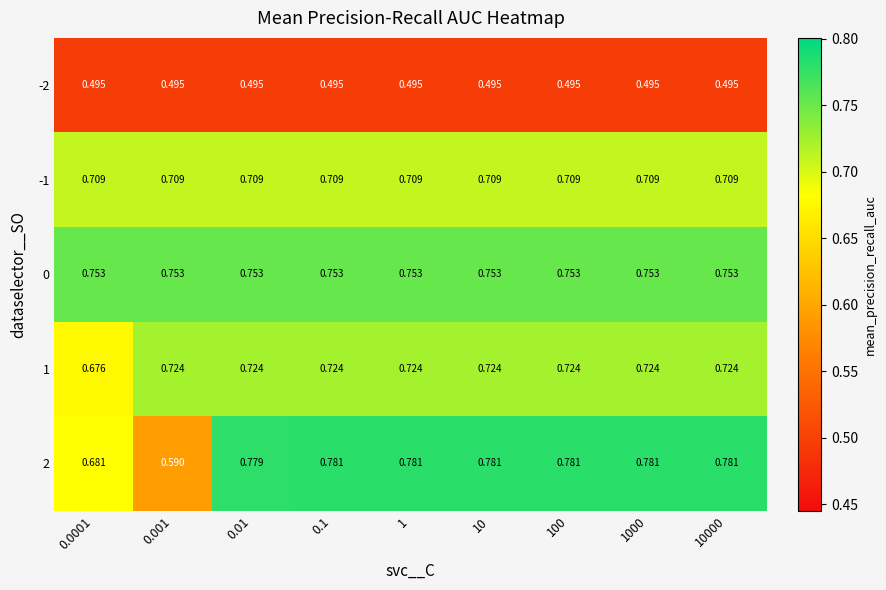

Is the value of 2 at 0.1 greater than the value of 1 at 0.01?

Yes